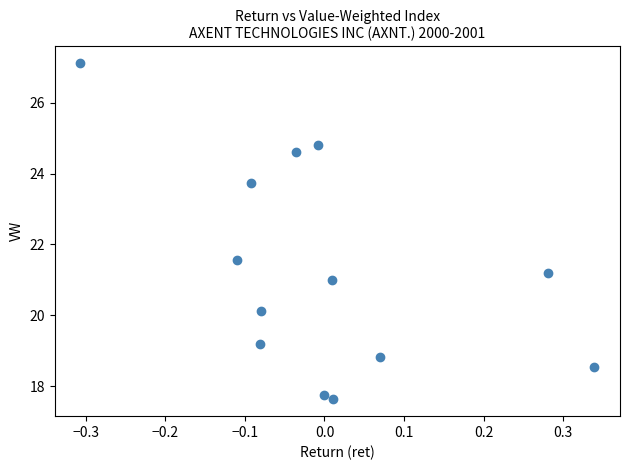

What is the range of Y values (max minus min)?

9.5